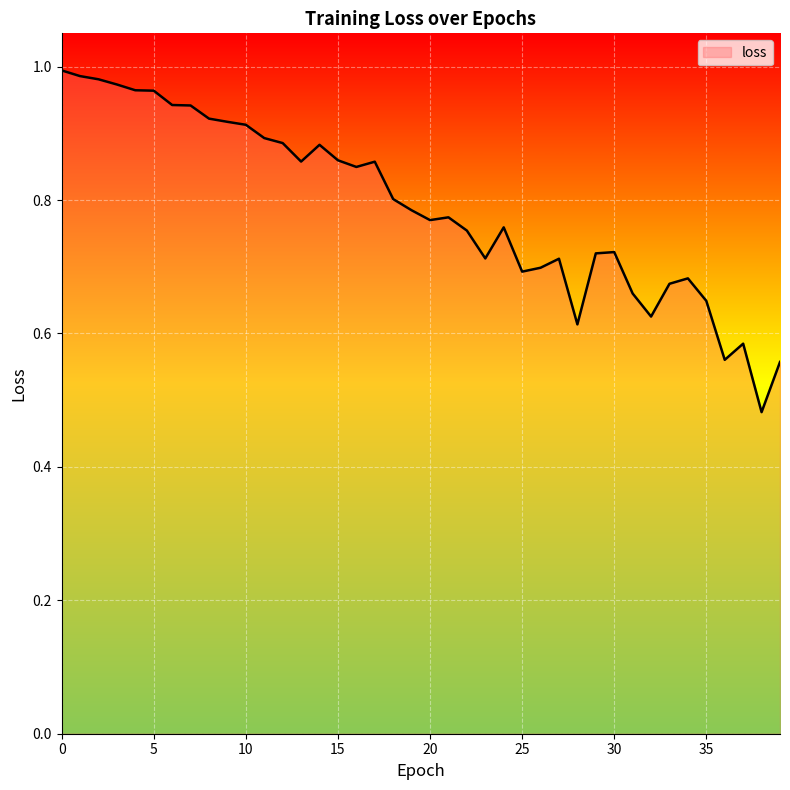

Is this an area chart (filled region under the line)?

Yes